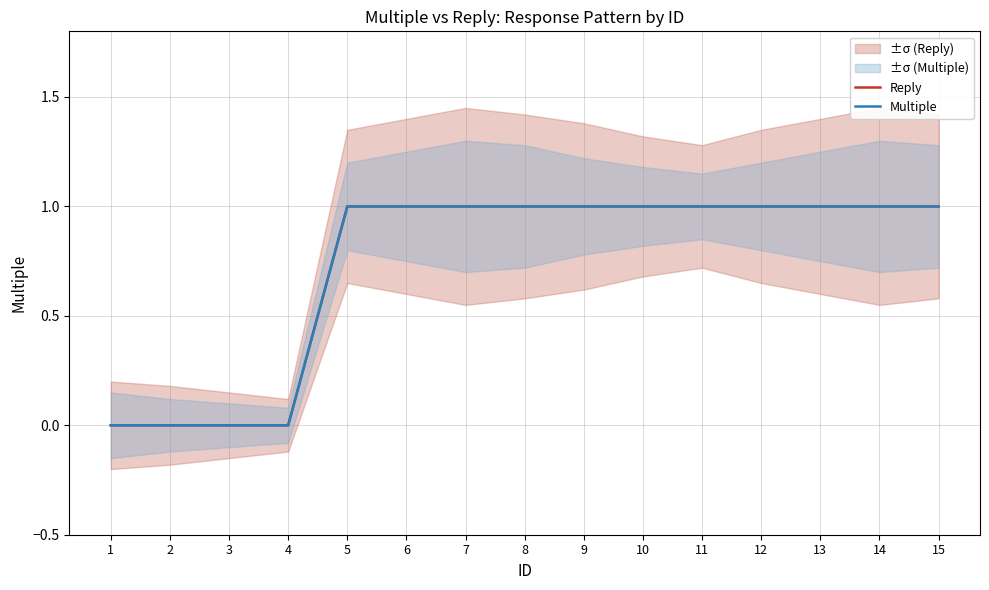

Reading right to left, extract all data points from this chart.

Reply: 15=1	14=1	13=1	12=1	11=1	10=1	9=1	8=1	7=1	6=1	5=1	4=0	3=0	2=0	1=0
Multiple: 15=1	14=1	13=1	12=1	11=1	10=1	9=1	8=1	7=1	6=1	5=1	4=0	3=0	2=0	1=0